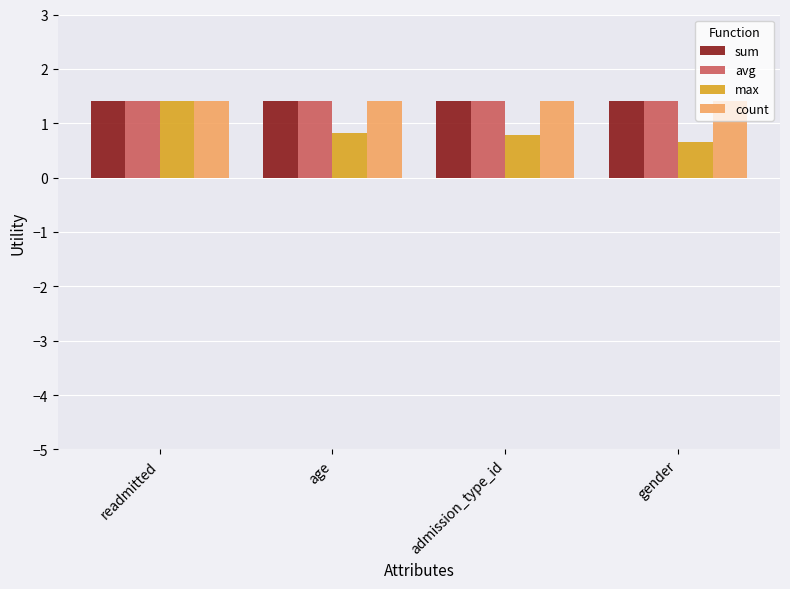

At how many categories does at least one series exceed 0?

4